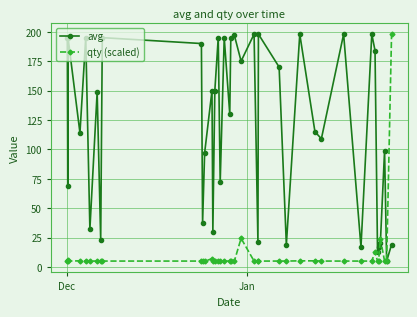

Does the chart display data point markers on the line(s)?

Yes